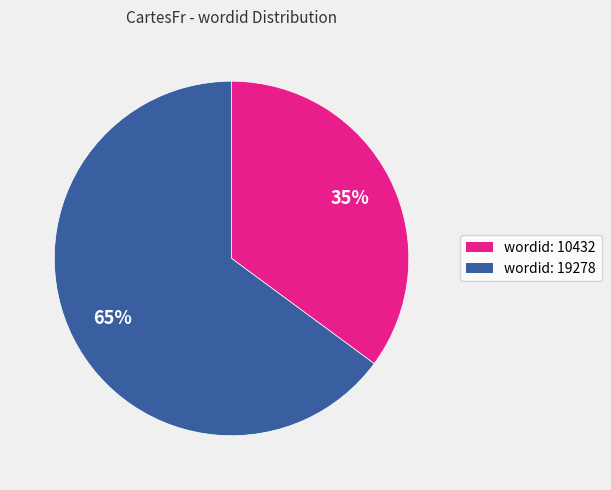

Does any single category account for the majority?

Yes